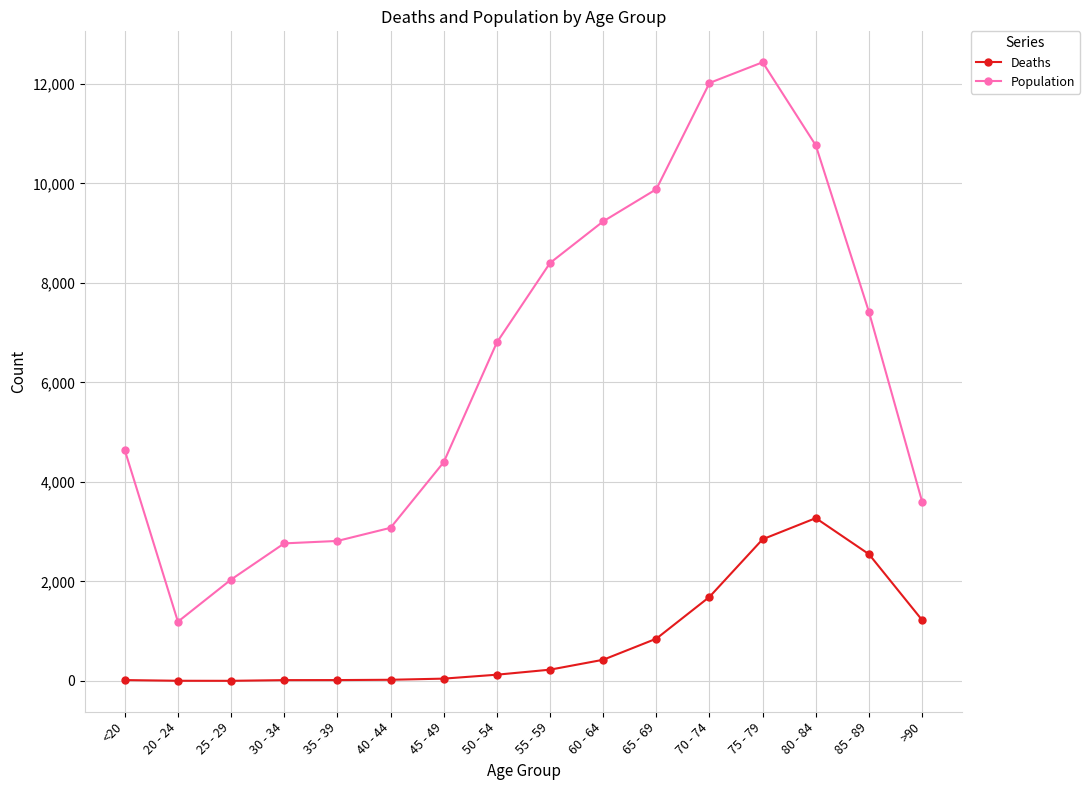

What is the spread (max minus min) of values at 85 - 89?

4869